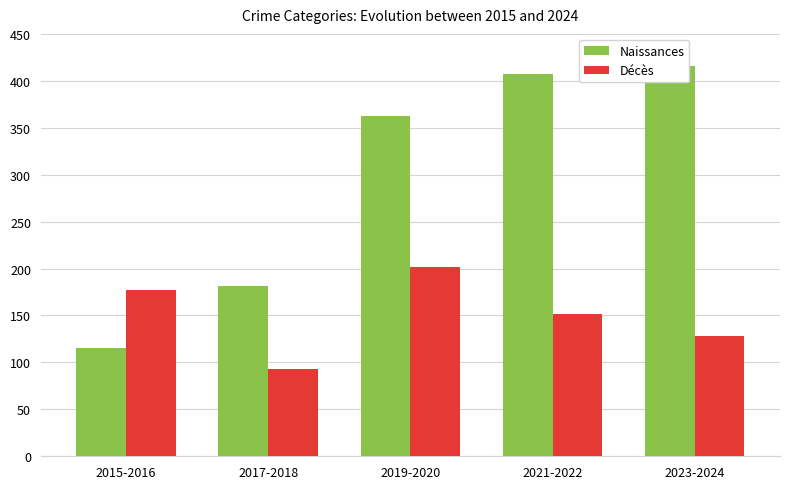

Count the Décès values in the range 128 to 177.

3